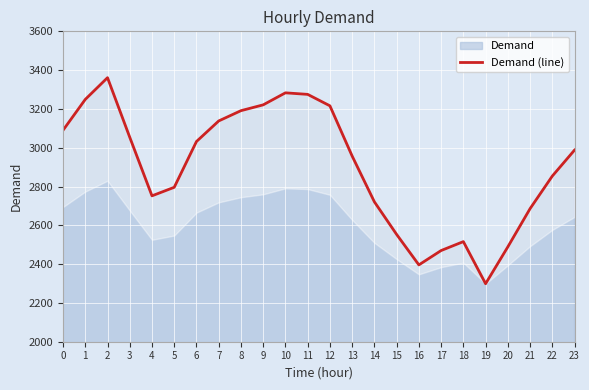

True or false: the data has more than 1 interior local peaks.

True